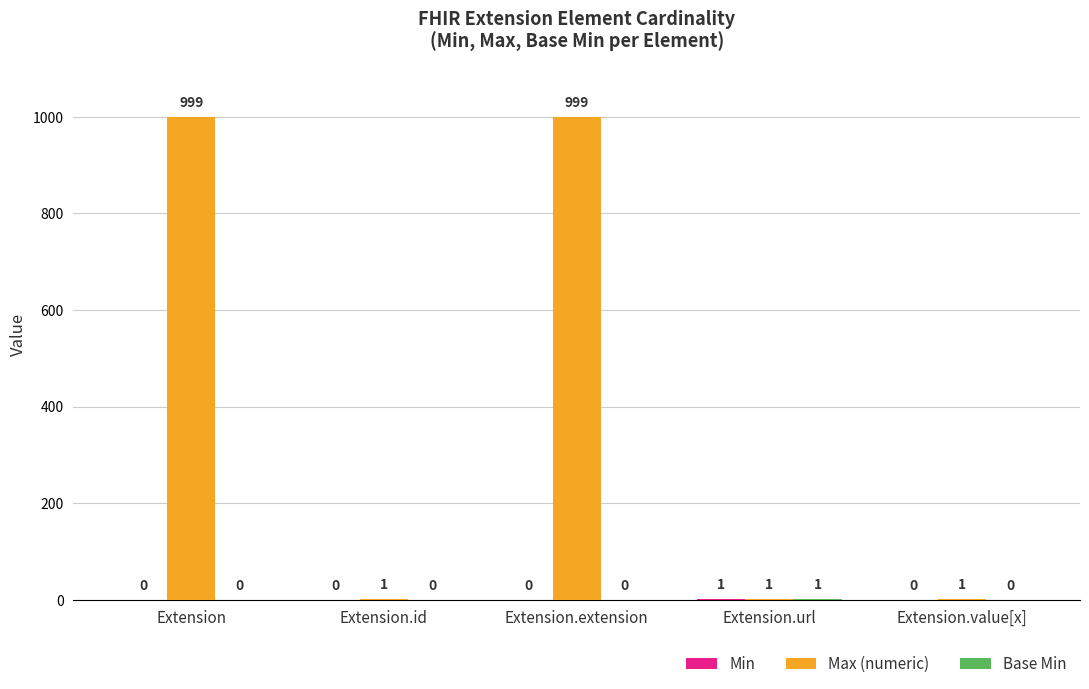

Which series has the largest total across all categories?

Max (numeric)